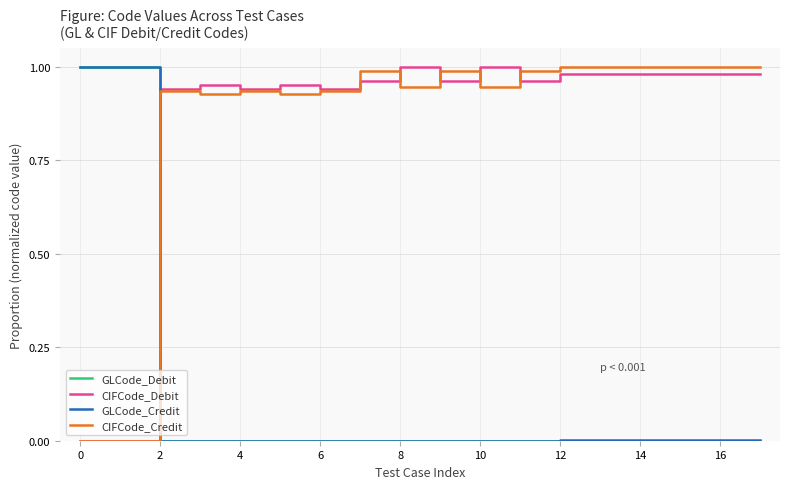

After their last crossing, which series has the higher values: CIFCode_Debit or GLCode_Credit?

CIFCode_Debit